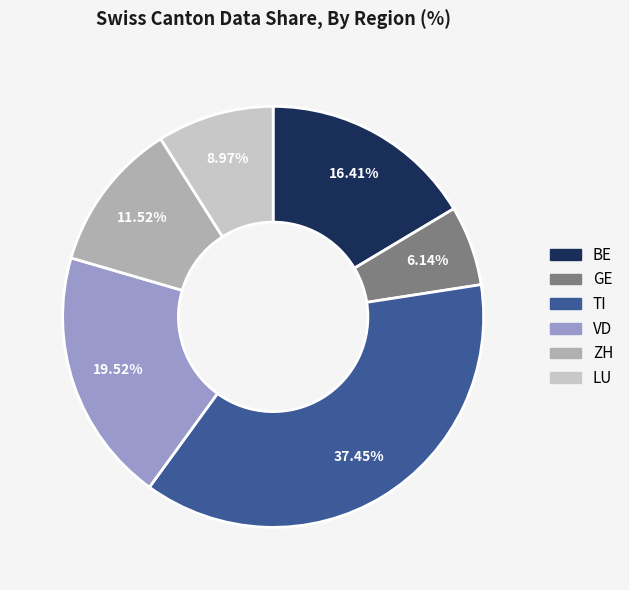

To the nearest percent, what percentage of the pie is BE?

16%